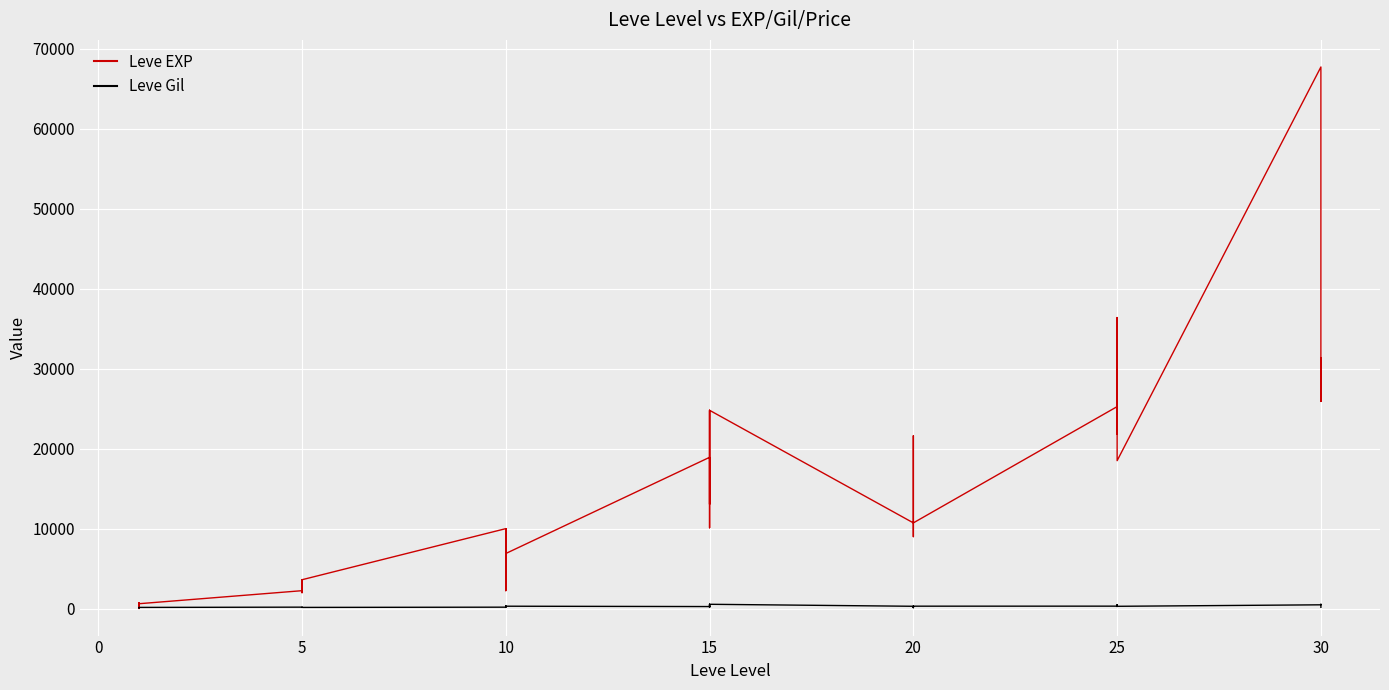

The Leve EXP series shows 8995 at 15. True or false?

False